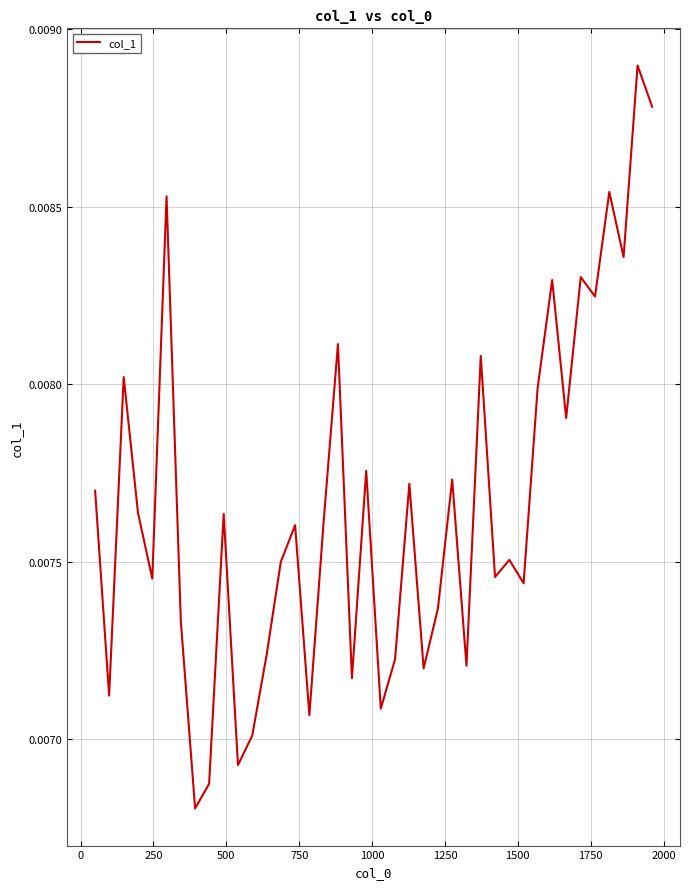

What is the sum of all values?

0.3